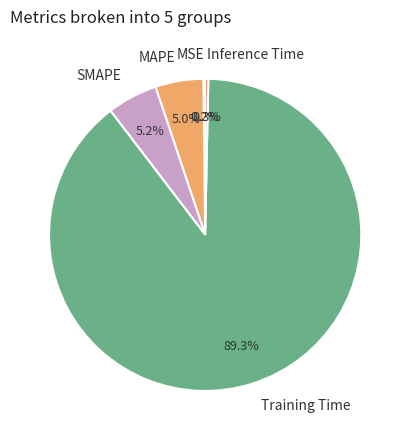

What is the majority slice?

Training Time